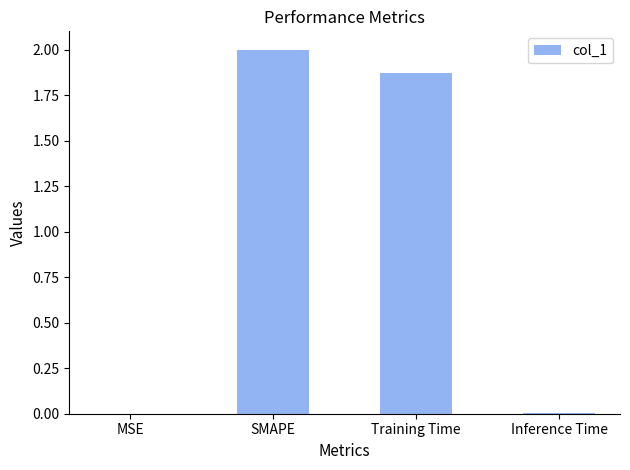

What is the ratio of the value at SMAPE to the value at Training Time?

1.1